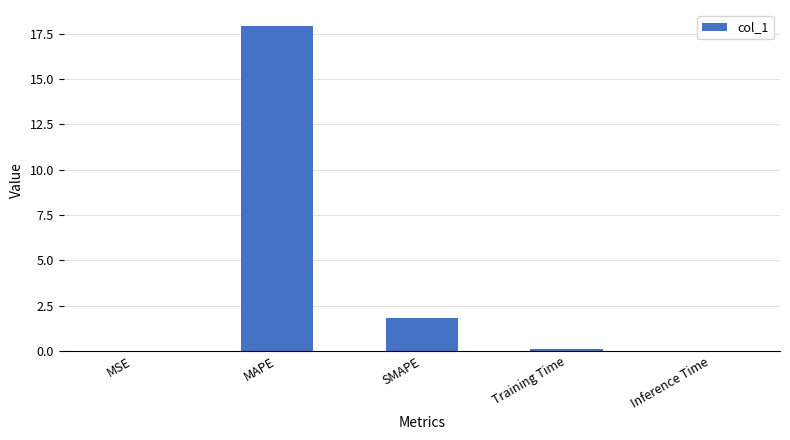

Which has a higher value, Training Time or SMAPE?

SMAPE